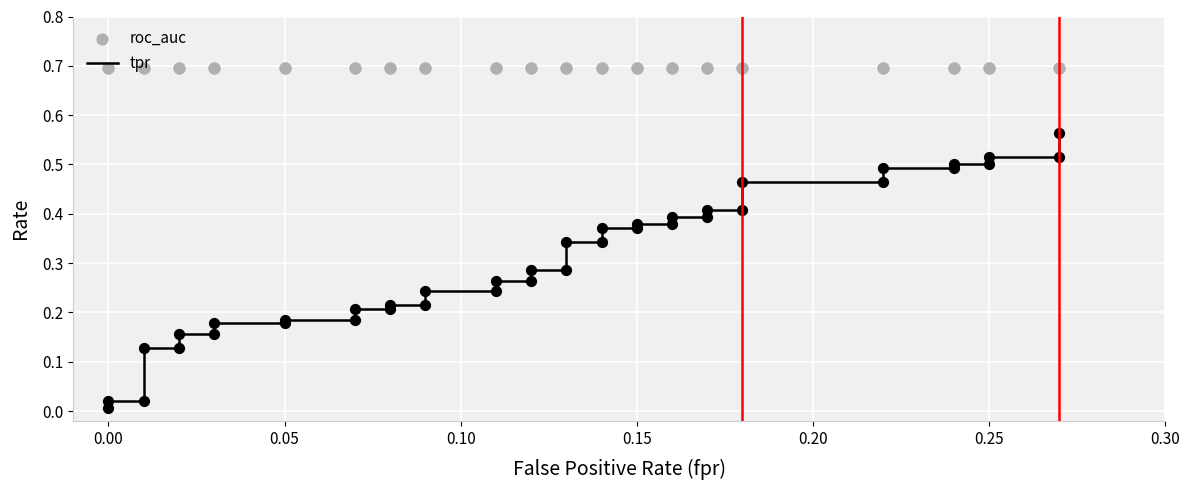

Which series contains the highest Y value?

roc_auc